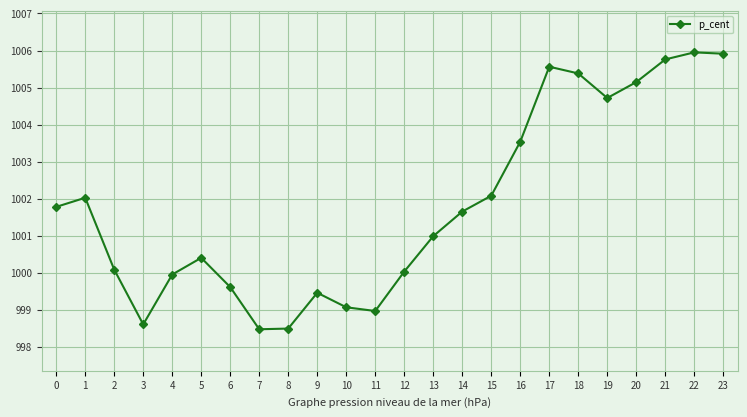

What is the greatest value displayed?

1006.0